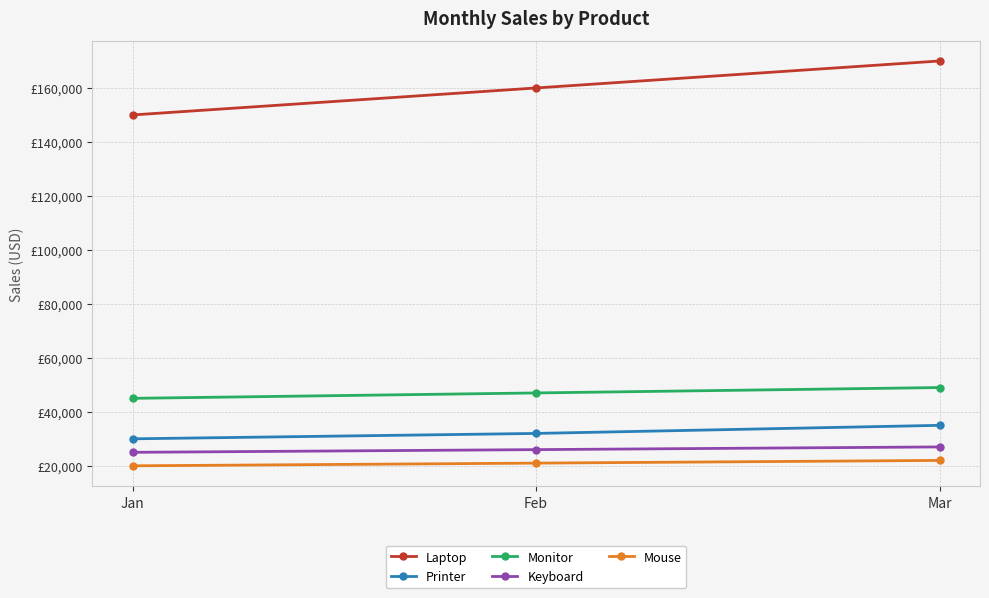

Is the value of Laptop at Mar greater than the value of Keyboard at Mar?

Yes